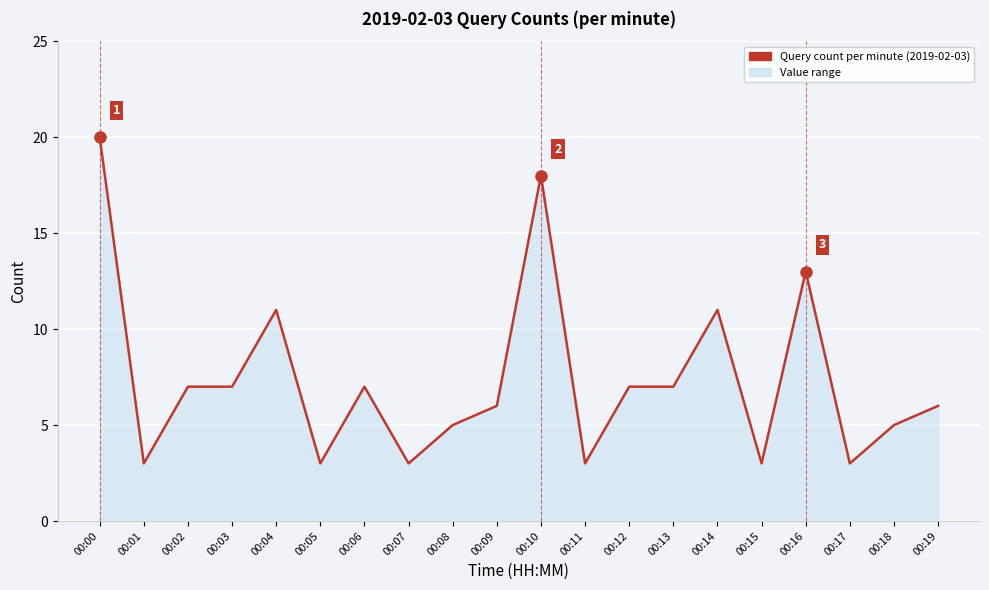

True or false: the data has more than 0 interior local peaks.

True